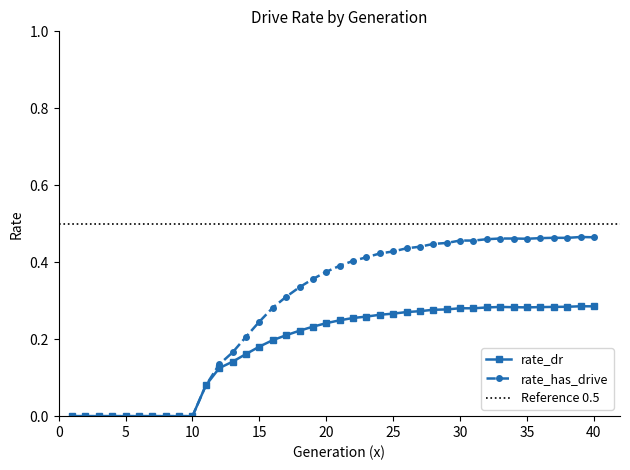

Reading left to right, extract all data points from this chart.

rate_dr: 1=0.0	2=0.0	3=0.0	4=0.0	5=0.0	6=0.0	7=0.0	8=0.0	9=0.0	10=0.0	11=0.1	12=0.1	13=0.1	14=0.2	15=0.2	16=0.2	17=0.2	18=0.2	19=0.2	20=0.2	21=0.2	22=0.3	23=0.3	24=0.3	25=0.3	26=0.3	27=0.3	28=0.3	29=0.3	30=0.3	31=0.3	32=0.3	33=0.3	34=0.3	35=0.3	36=0.3	37=0.3	38=0.3	39=0.3	40=0.3
rate_has_drive: 1=0.0	2=0.0	3=0.0	4=0.0	5=0.0	6=0.0	7=0.0	8=0.0	9=0.0	10=0.0	11=0.1	12=0.1	13=0.2	14=0.2	15=0.2	16=0.3	17=0.3	18=0.3	19=0.4	20=0.4	21=0.4	22=0.4	23=0.4	24=0.4	25=0.4	26=0.4	27=0.4	28=0.4	29=0.5	30=0.5	31=0.5	32=0.5	33=0.5	34=0.5	35=0.5	36=0.5	37=0.5	38=0.5	39=0.5	40=0.5